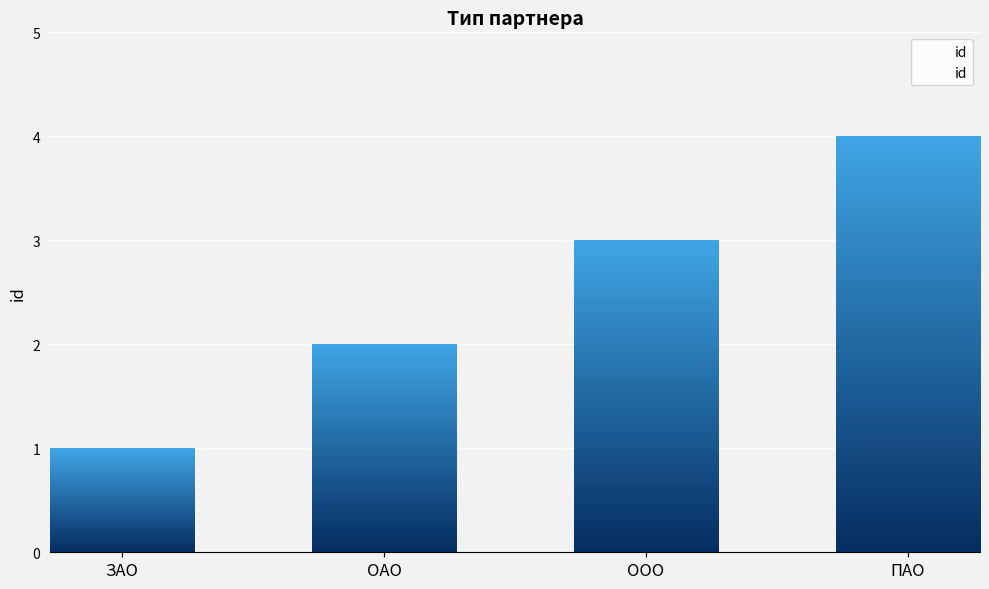

Does the chart contain any negative values?

No